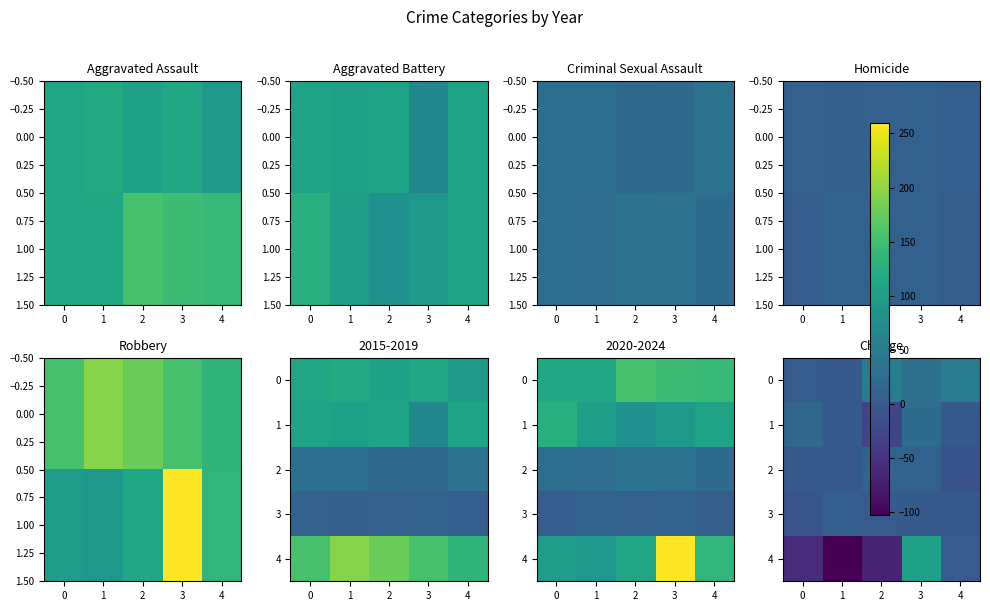

At which label does 2 first exceed -1?

2